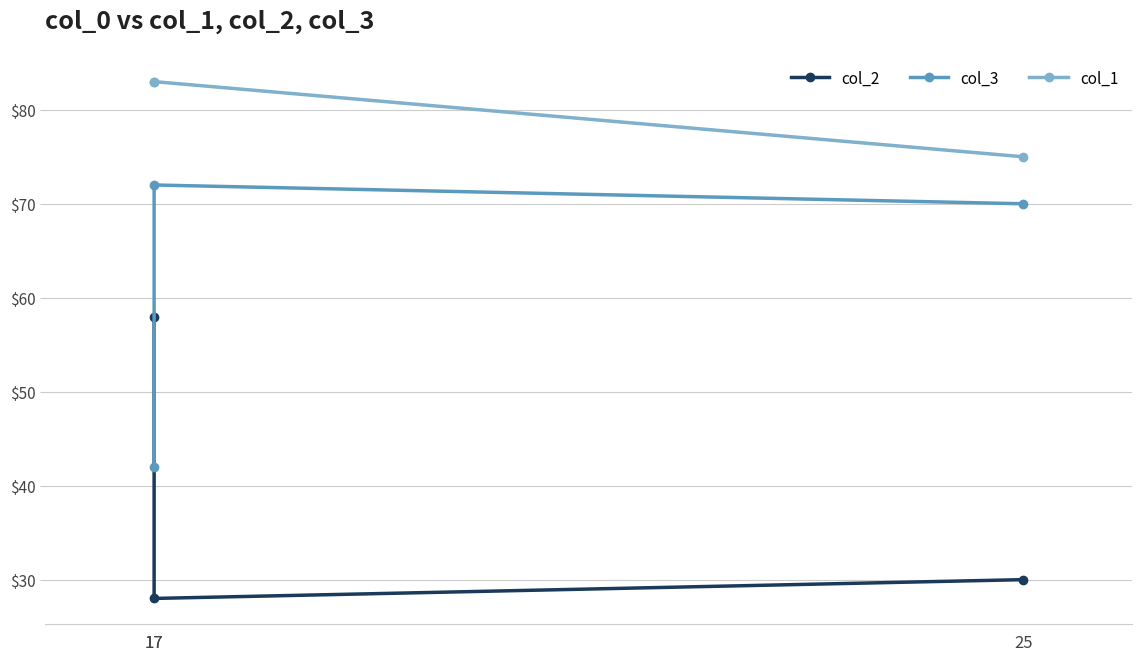

What is the sum of the col_3 values at 25 and 17?

142